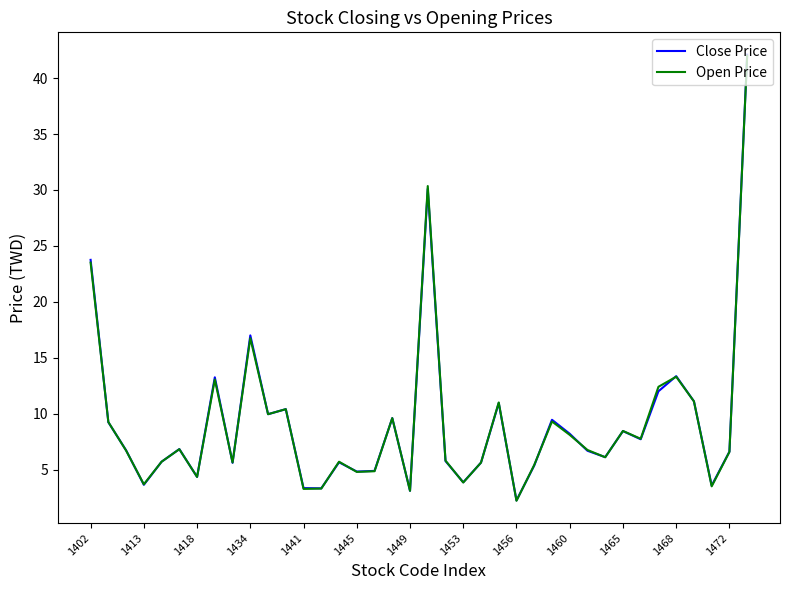

Count the number of data series in this chart.

2